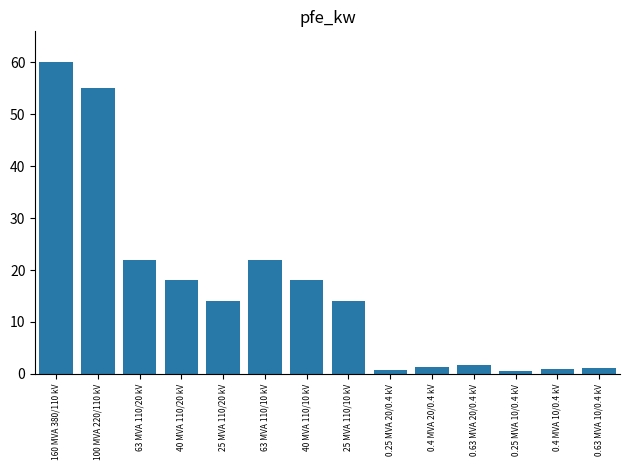

Read the value at 63 MVA 110/20 kV.

22.0